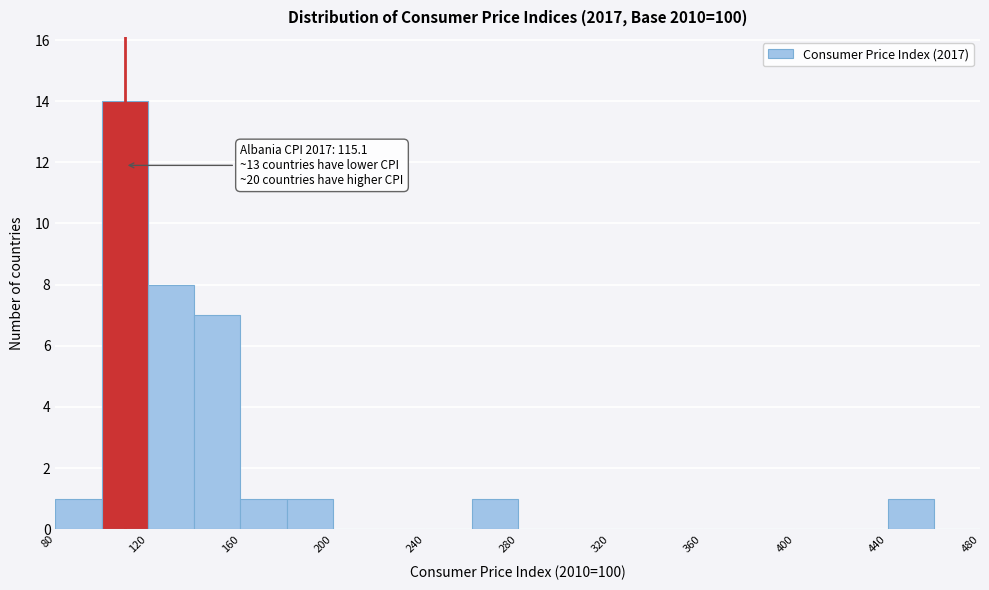

Which range on the x-axis has the tallest bar?

100 to 120